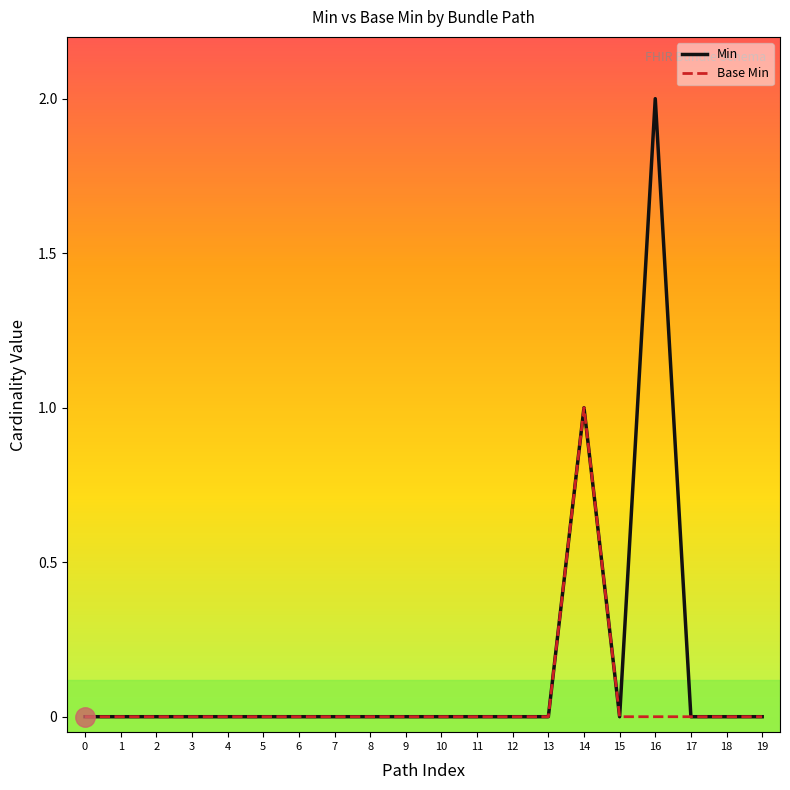

How many lines are shown in the chart?

2